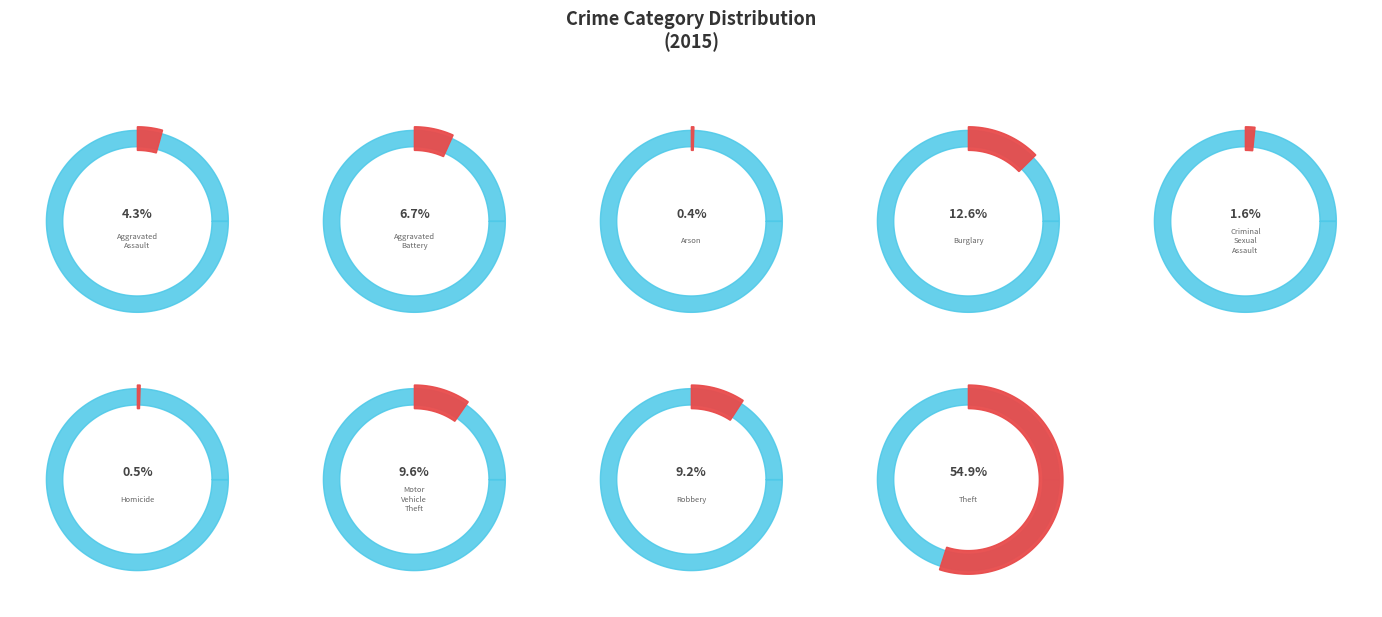

To the nearest percent, what portion does Robbery represent?

9%